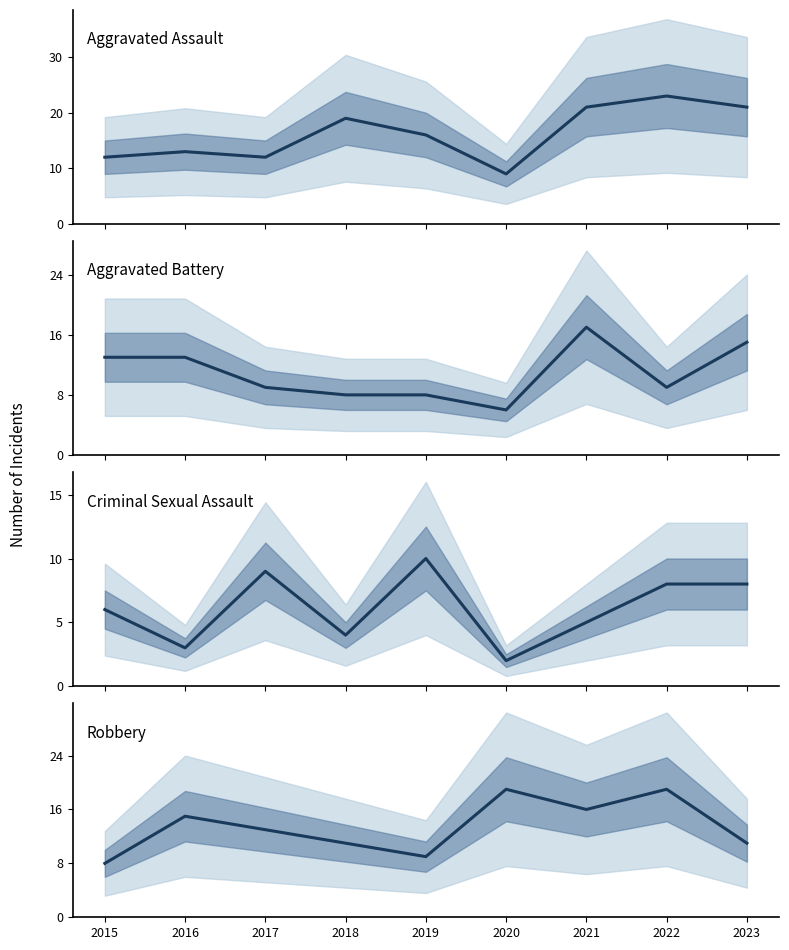

Reading right to left, transcribe all the data shown in this chart.

Aggravated Assault: 2023=21	2022=23	2021=21	2020=9	2019=16	2018=19	2017=12	2016=13	2015=12
Aggravated Battery: 2023=15	2022=9	2021=17	2020=6	2019=8	2018=8	2017=9	2016=13	2015=13
Criminal Sexual Assault: 2023=8	2022=8	2021=5	2020=2	2019=10	2018=4	2017=9	2016=3	2015=6
Robbery: 2023=11	2022=19	2021=16	2020=19	2019=9	2018=11	2017=13	2016=15	2015=8